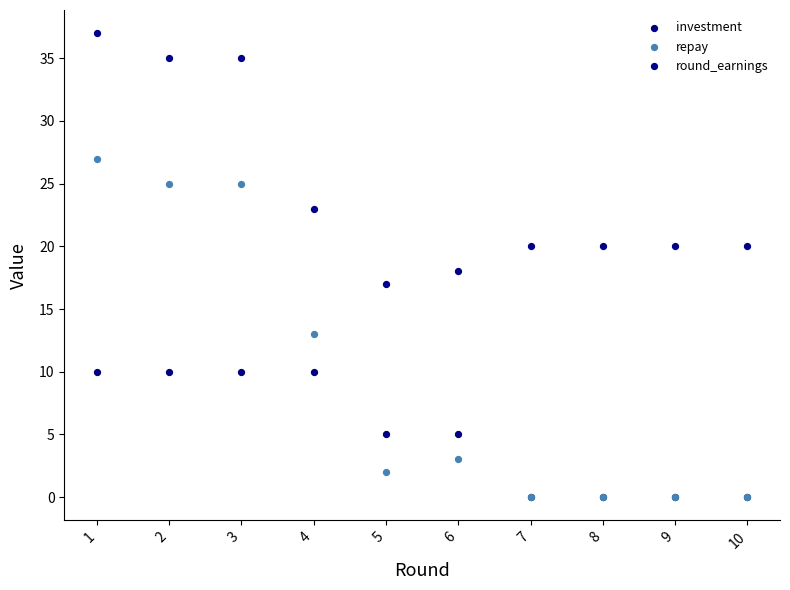

Which series contains the highest Y value?

round_earnings